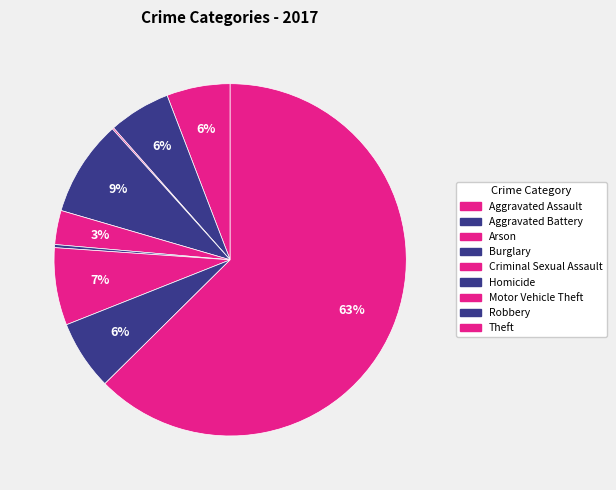

To the nearest percent, what is the difference between the largest and smallest slice percentages?

62%